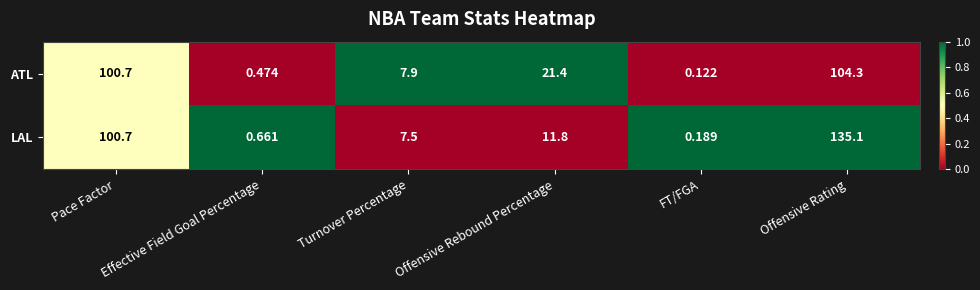

Which series changed the most between Turnover Percentage and Offensive Rating?

LAL